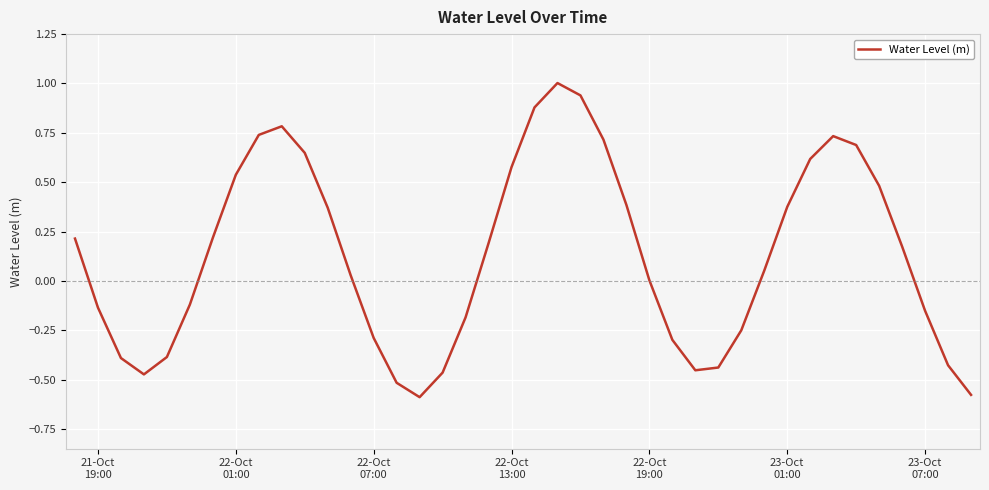

What is the difference between the maximum and minimum values?

1.6